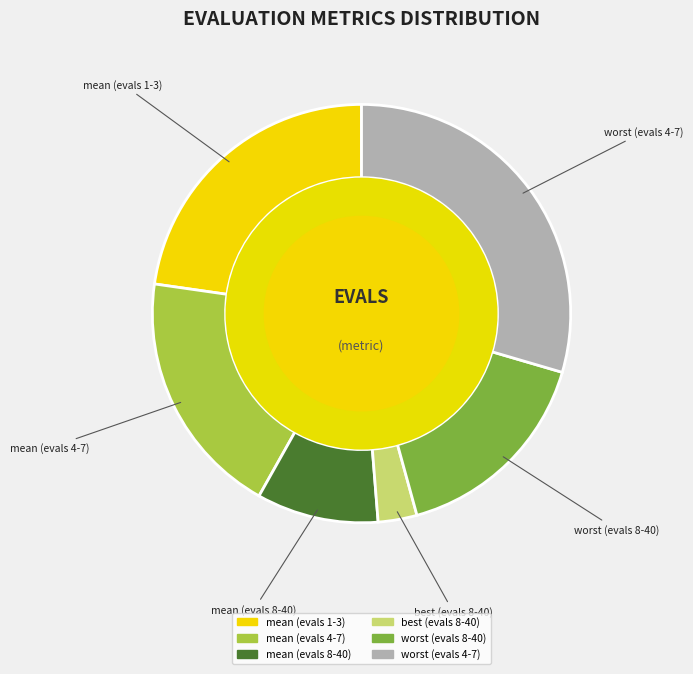

Rank the categories by value from lowest to highest.

best (evals 8-40), mean (evals 8-40), worst (evals 8-40), mean (evals 4-7), mean (evals 1-3), worst (evals 4-7)